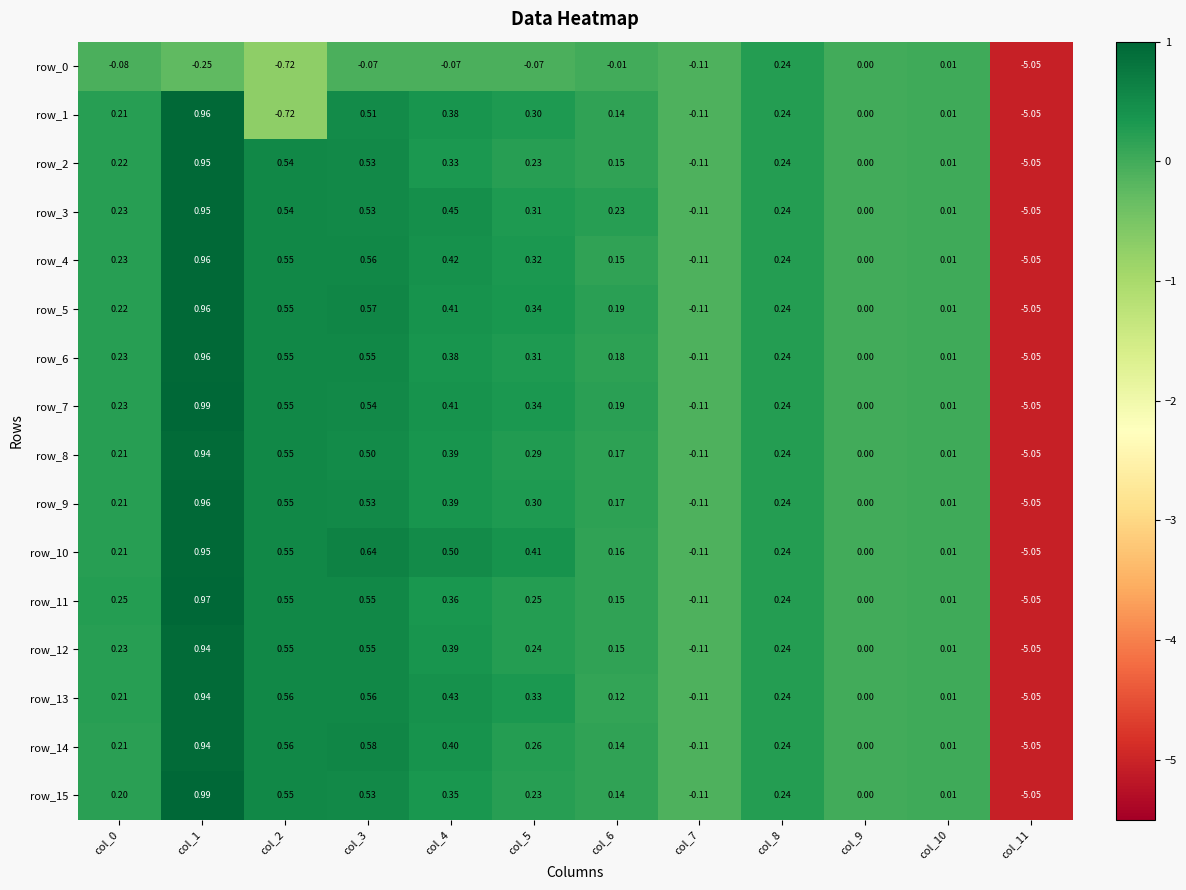

Is the value of row_12 at col_2 greater than the value of row_11 at col_0?

Yes